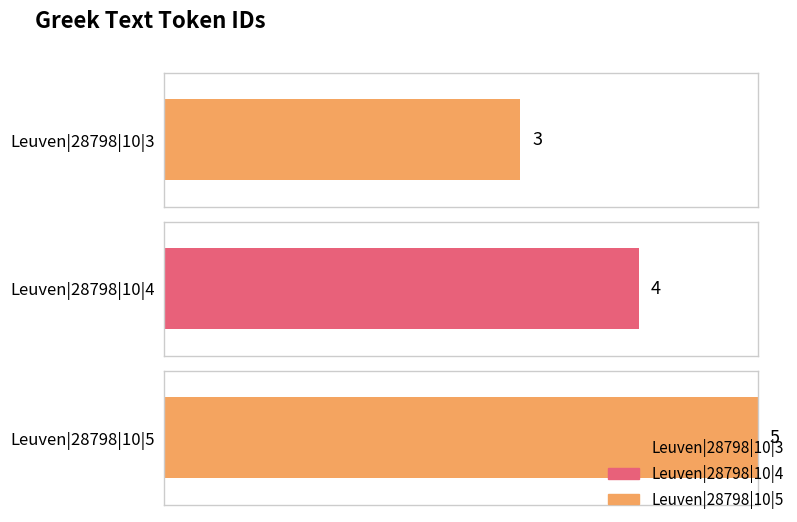

What is the average value of the @id series?

4